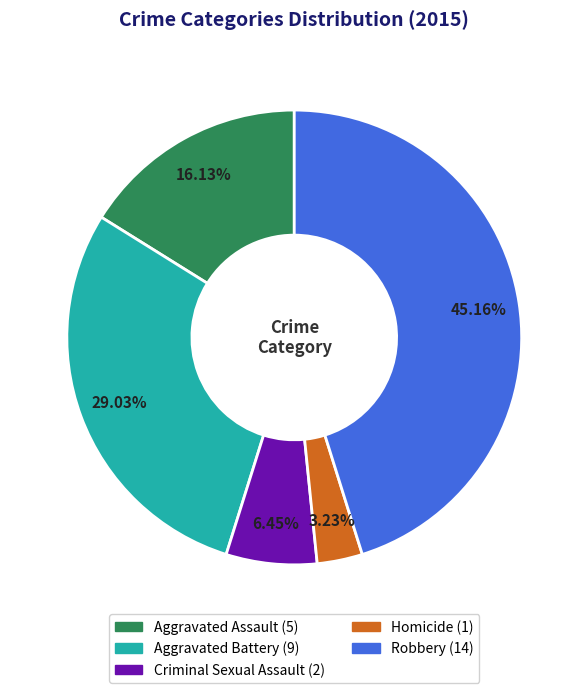

What is the ratio of the value at Aggravated Battery to the value at Criminal Sexual Assault?

4.5